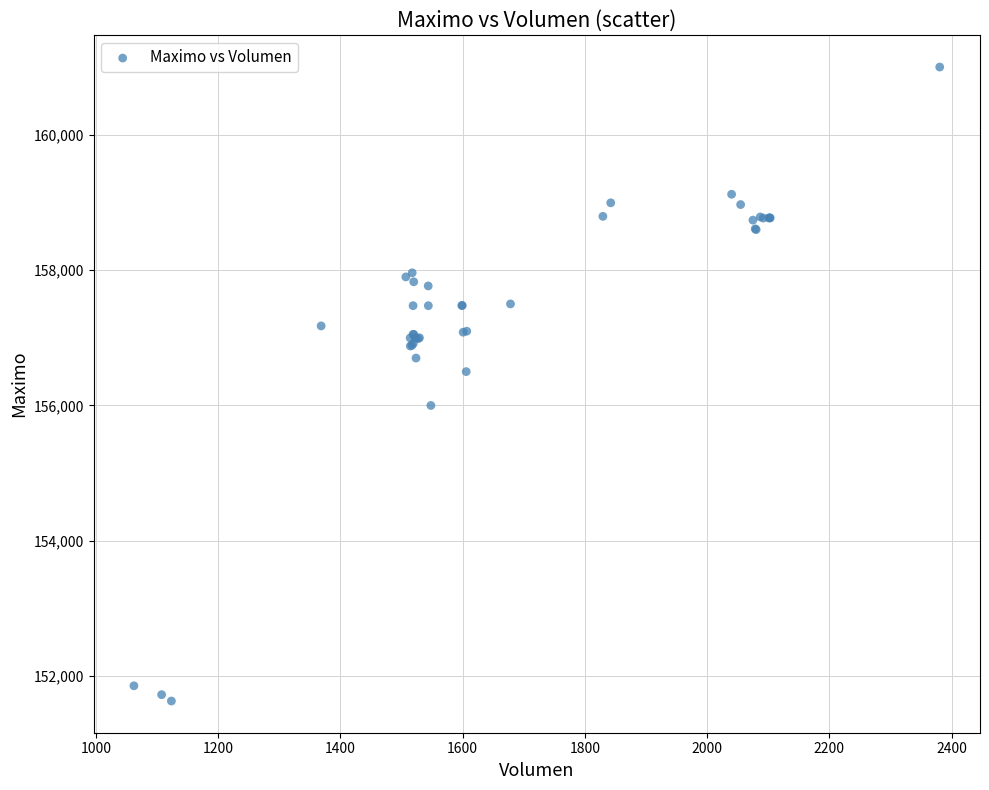

What Y value in the scatter plot is closest to 156316?

156500